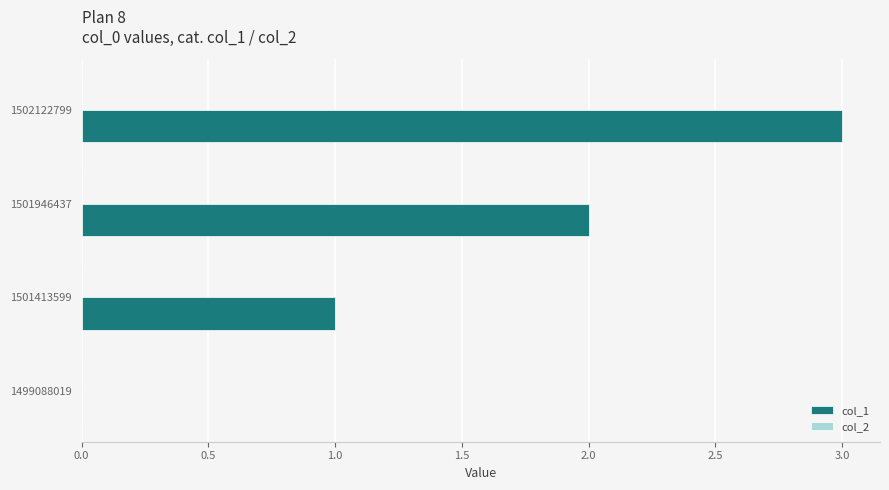

What is the maximum value shown in the chart?

3